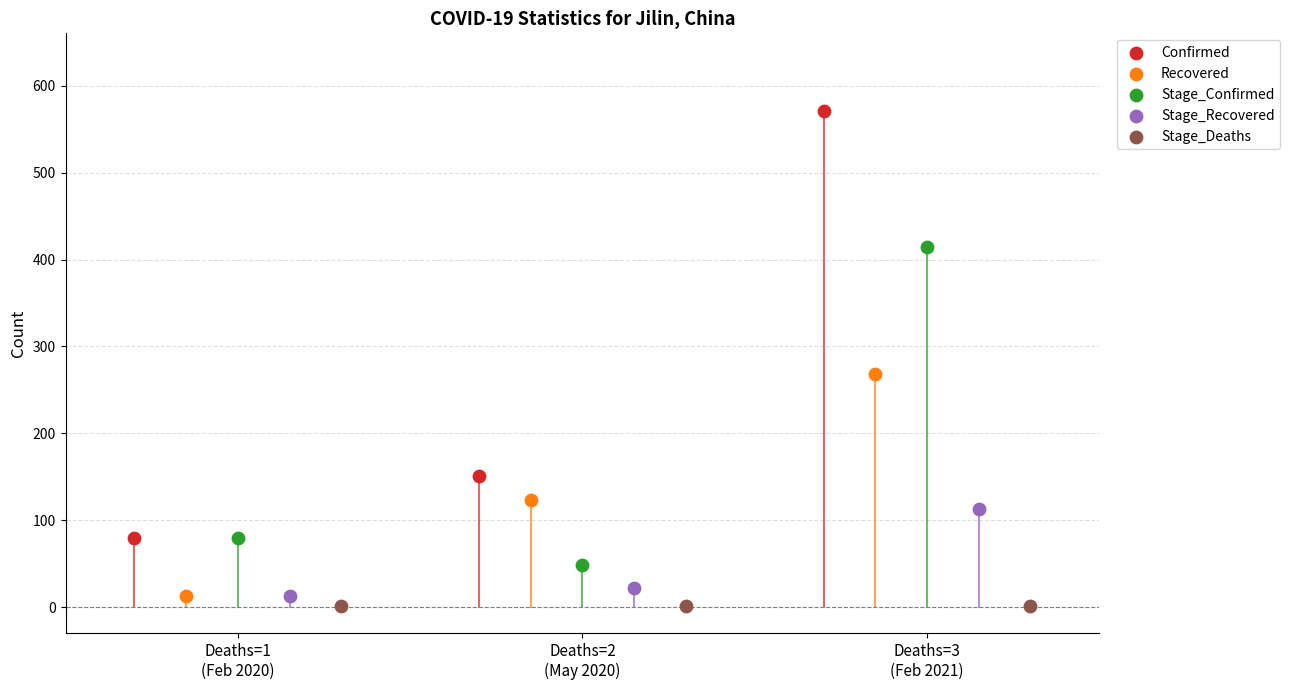

Which series reaches the minimum Y coordinate?

Stage_Deaths